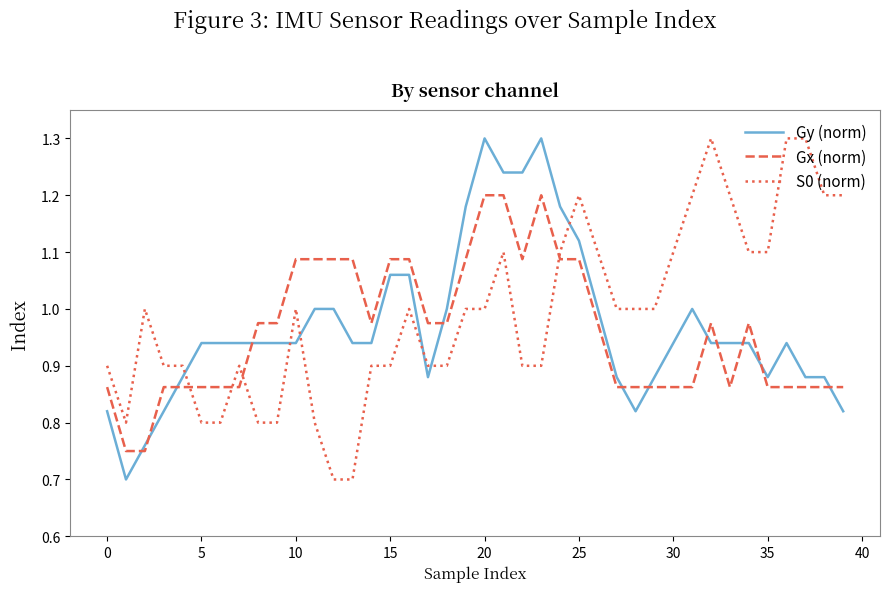

What is the difference between the maximum and minimum values in the Gy (norm) series?

0.6